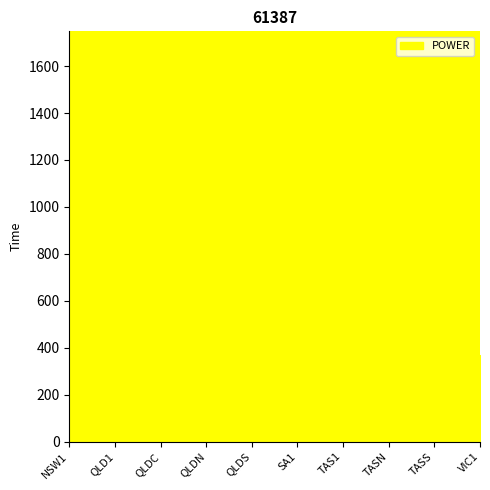

What is the maximum value shown in the chart?

1664.9